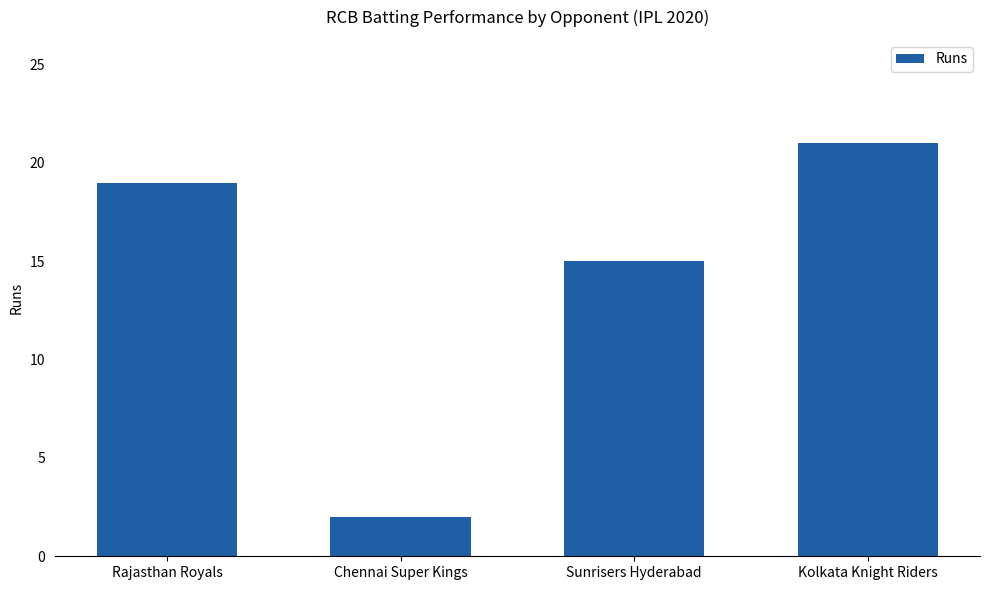

Reading left to right, extract all data points from this chart.

Rajasthan Royals=19	Chennai Super Kings=2	Sunrisers Hyderabad=15	Kolkata Knight Riders=21